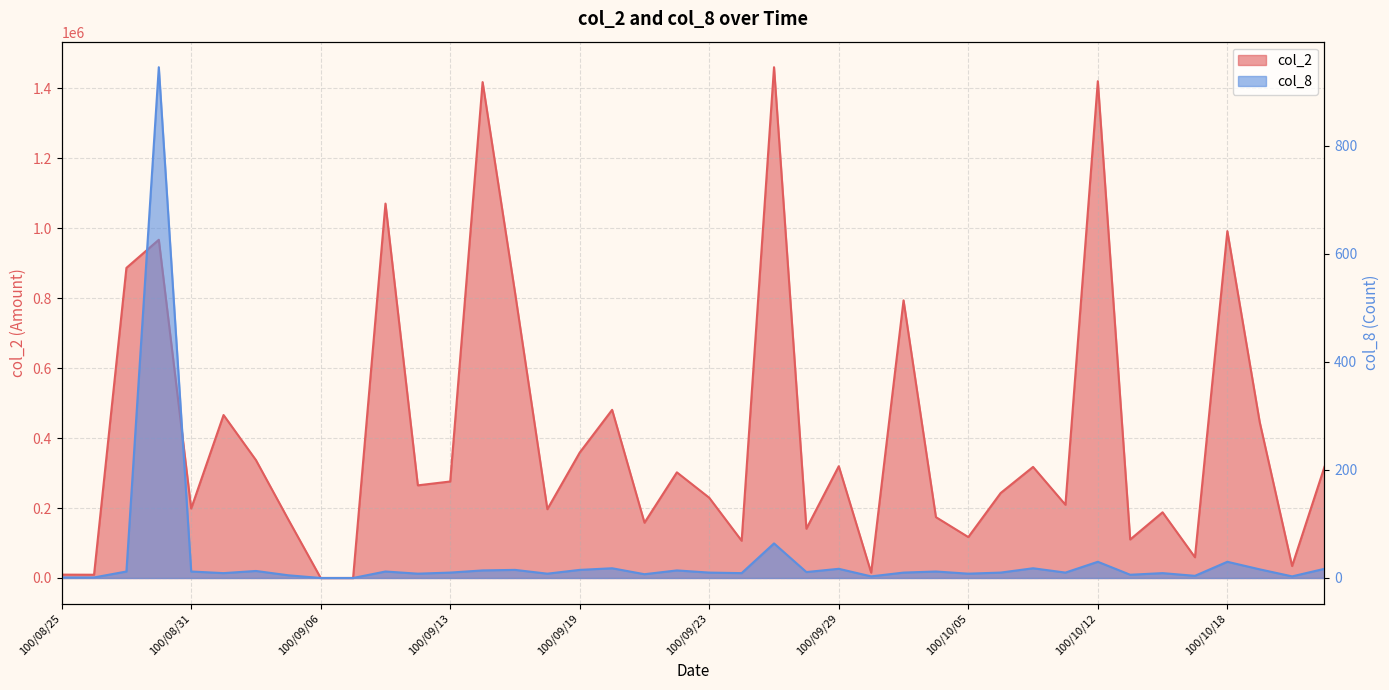

True or false: col_8 has a value of 12 at 100/09/26.

False